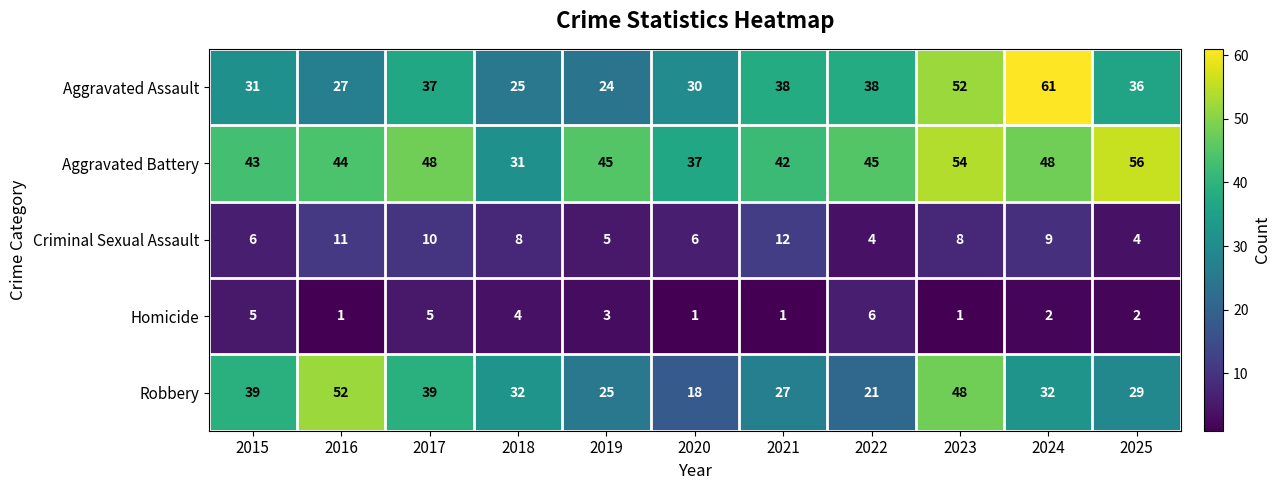

At which category is the sum across all series the highest?

2023